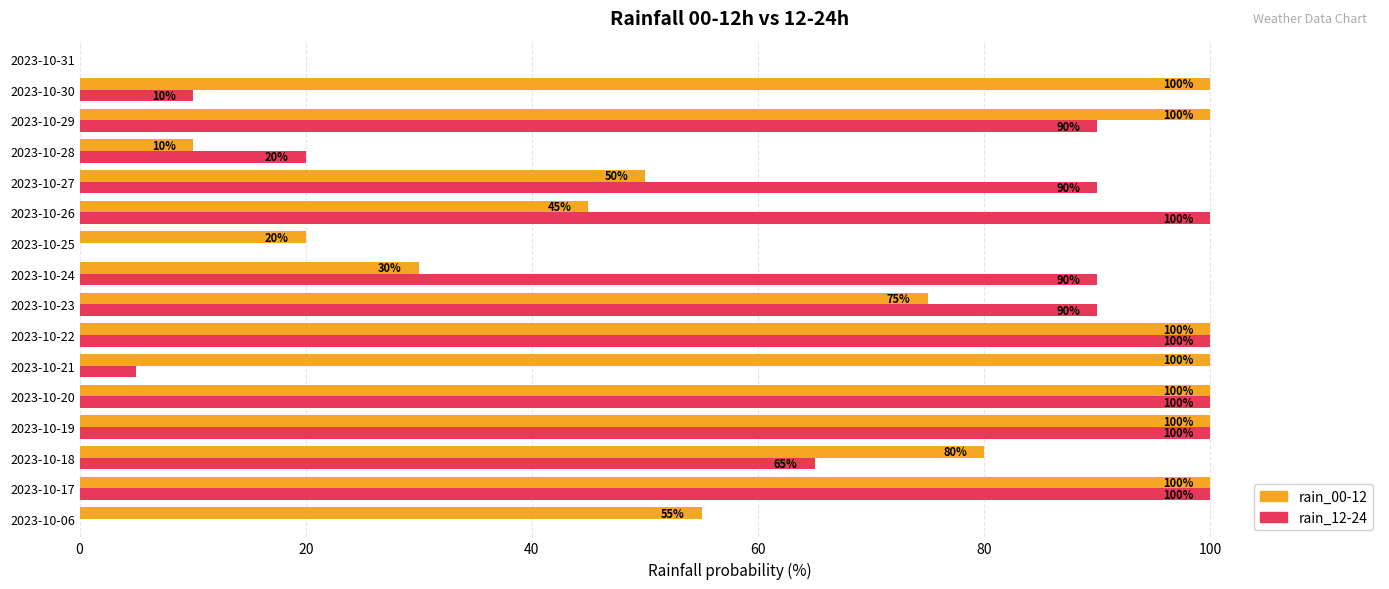

Is the value of rain_12-24 at 2023-10-27 greater than the value of rain_00-12 at 2023-10-31?

Yes